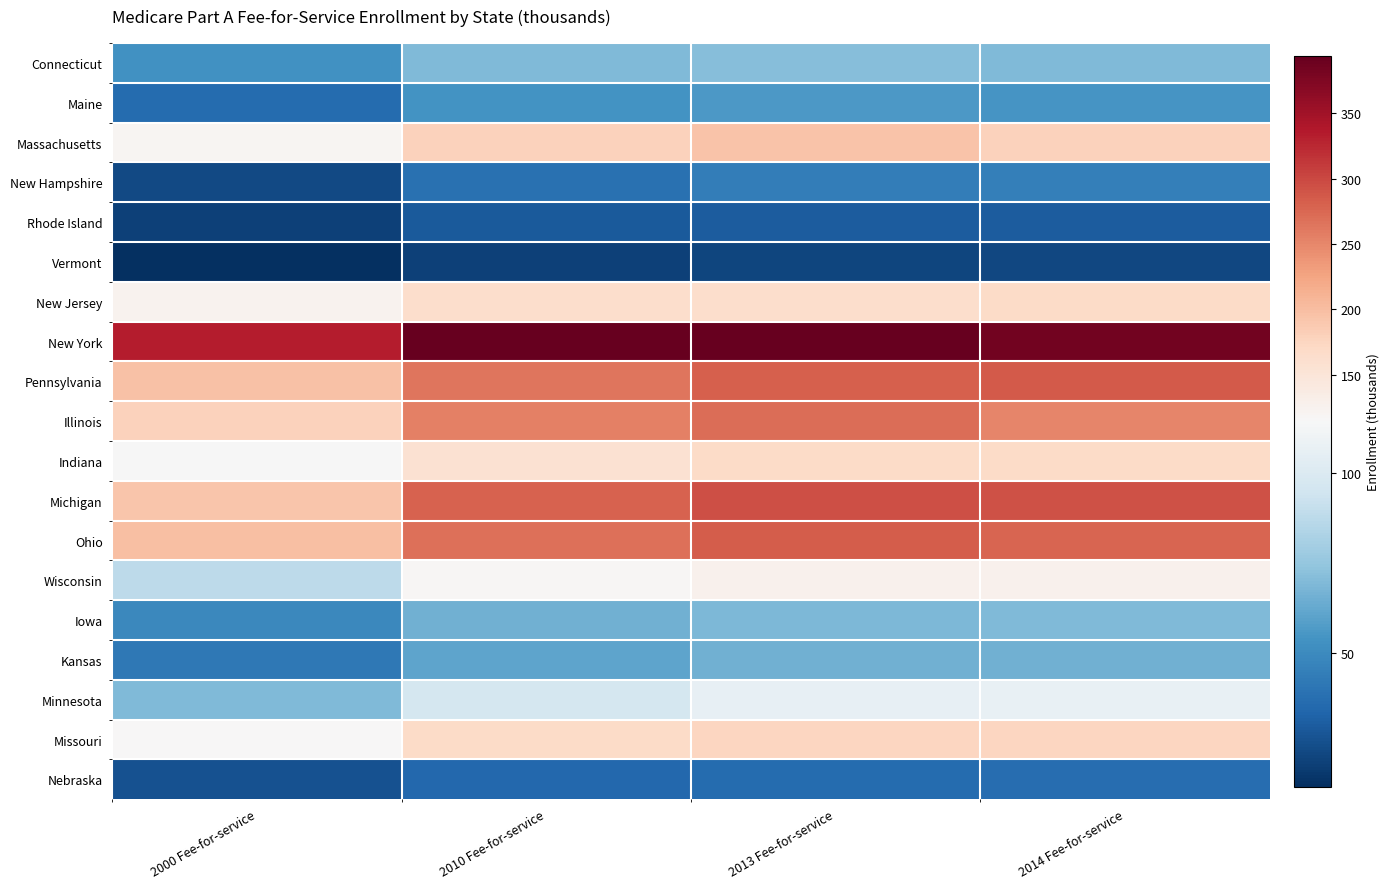

What is the greatest value displayed?

394